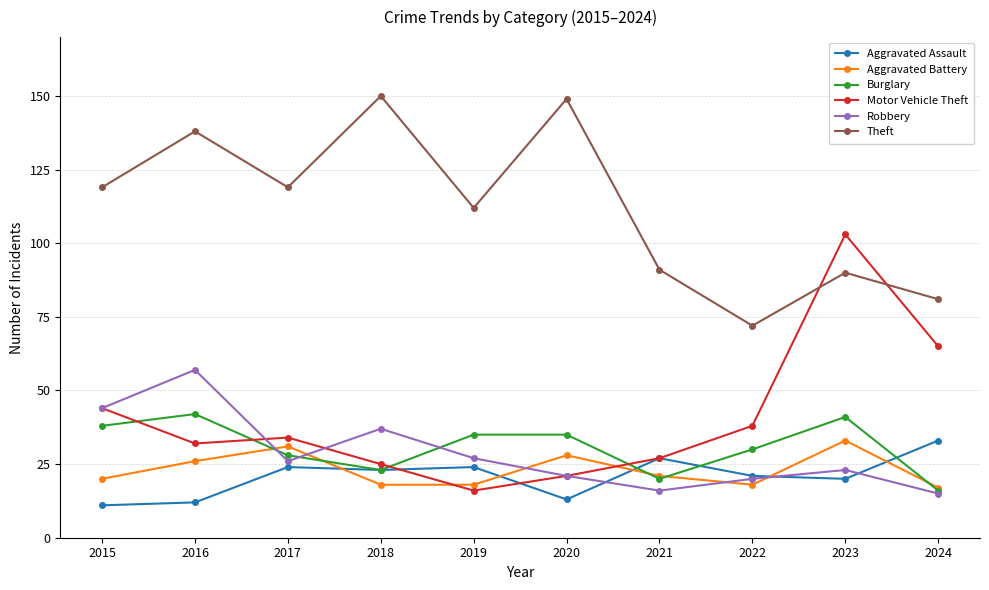

What is the minimum value shown in the chart?

11